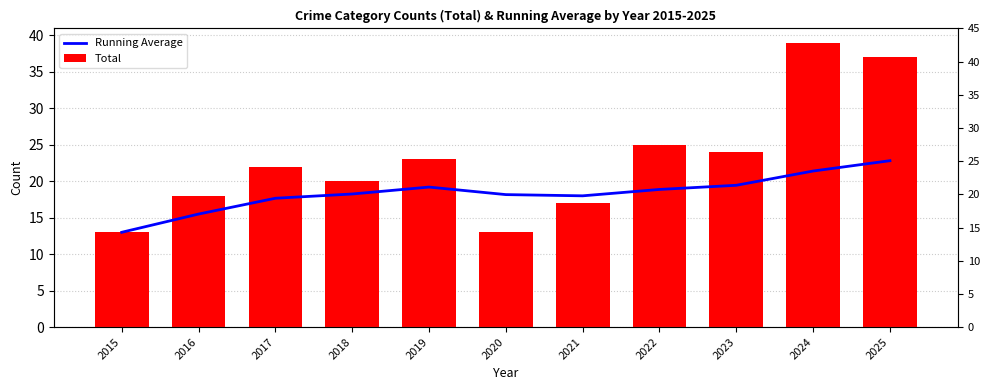

Which category has the highest value in the Total series?

2024